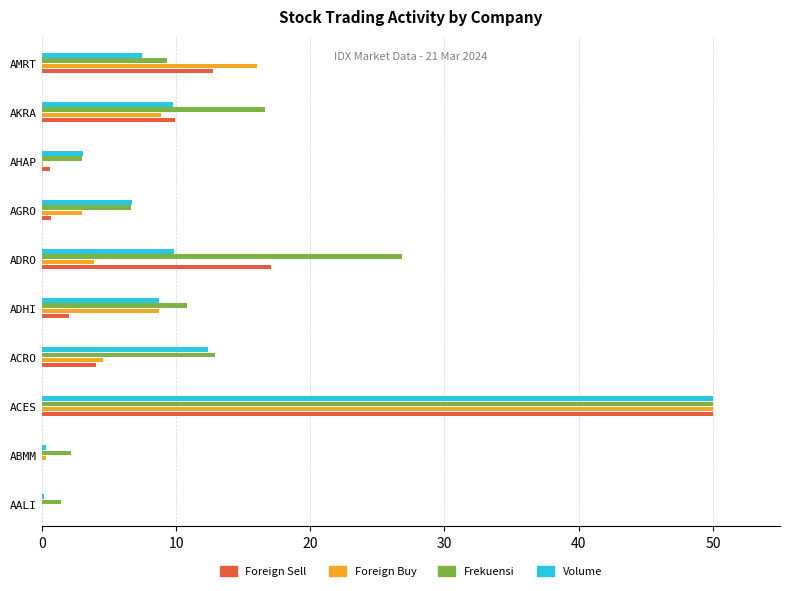

What is the highest value of the Frekuensi series?

50.0